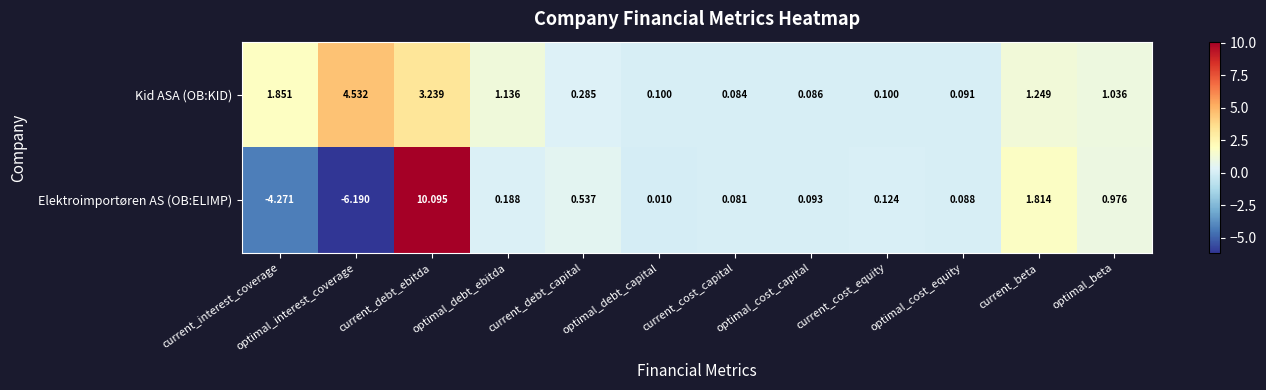

Count the number of data series in this chart.

2